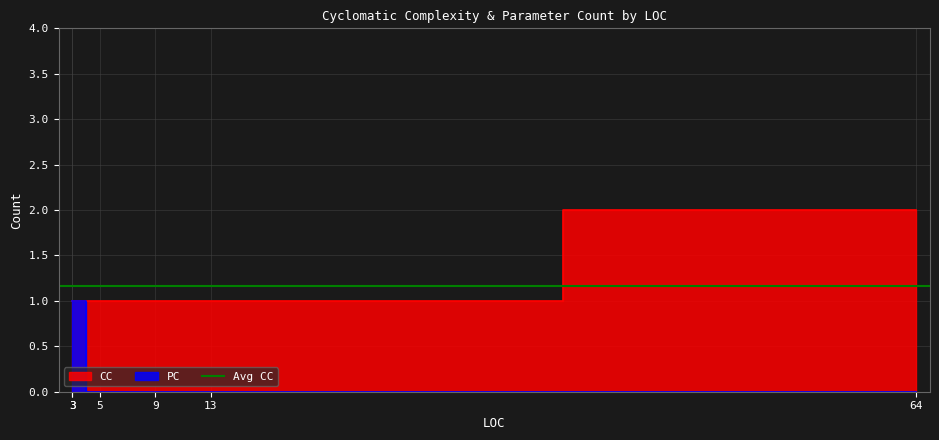

How many categories are shown in the chart?

6